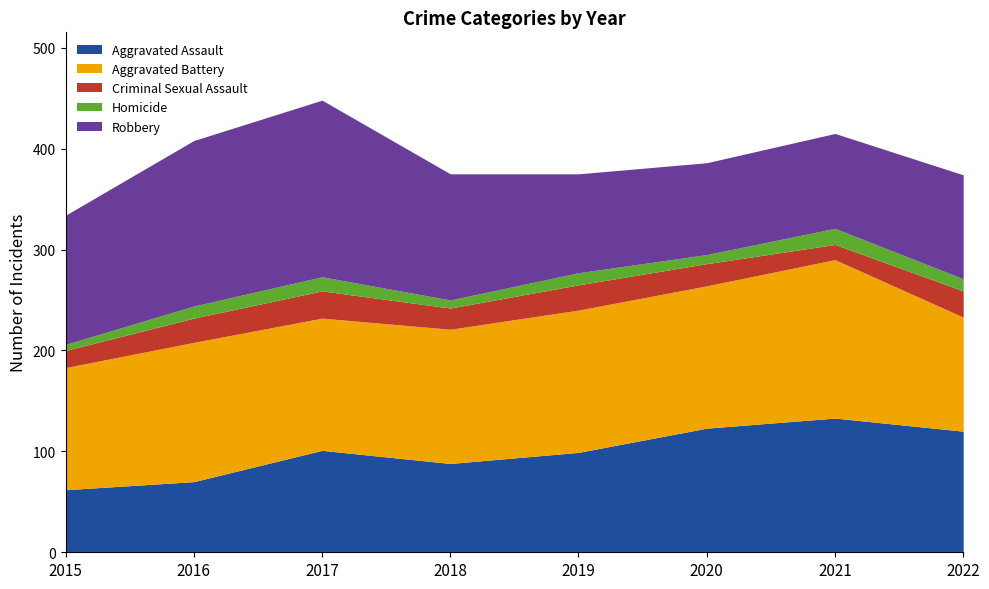

How many lines are shown in the chart?

5